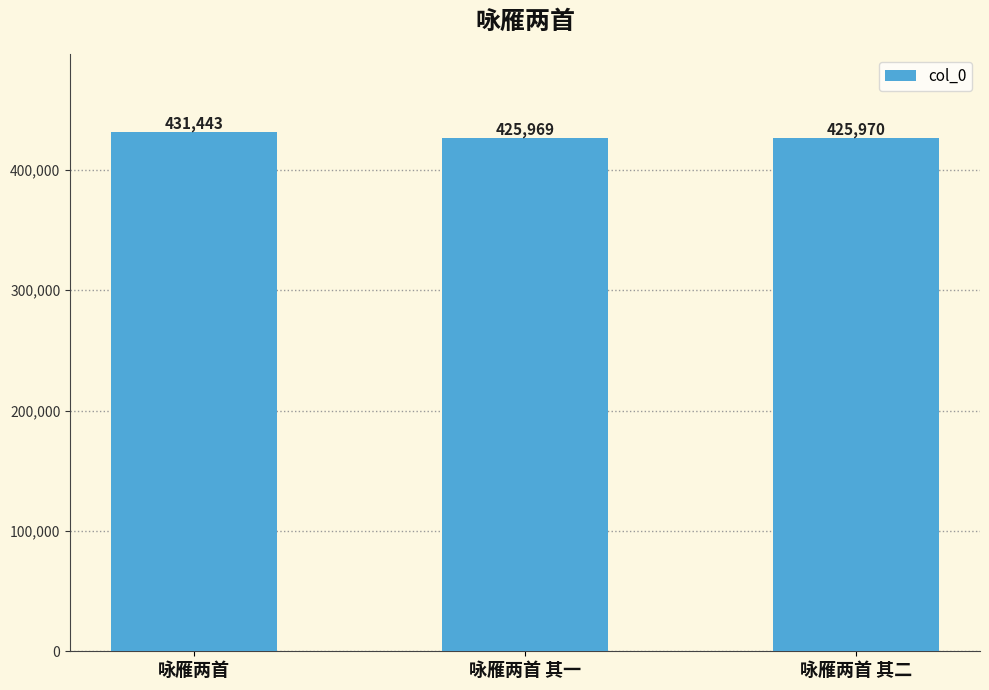

Is it true that the value at 咏雁两首 其二 is 101228?

False